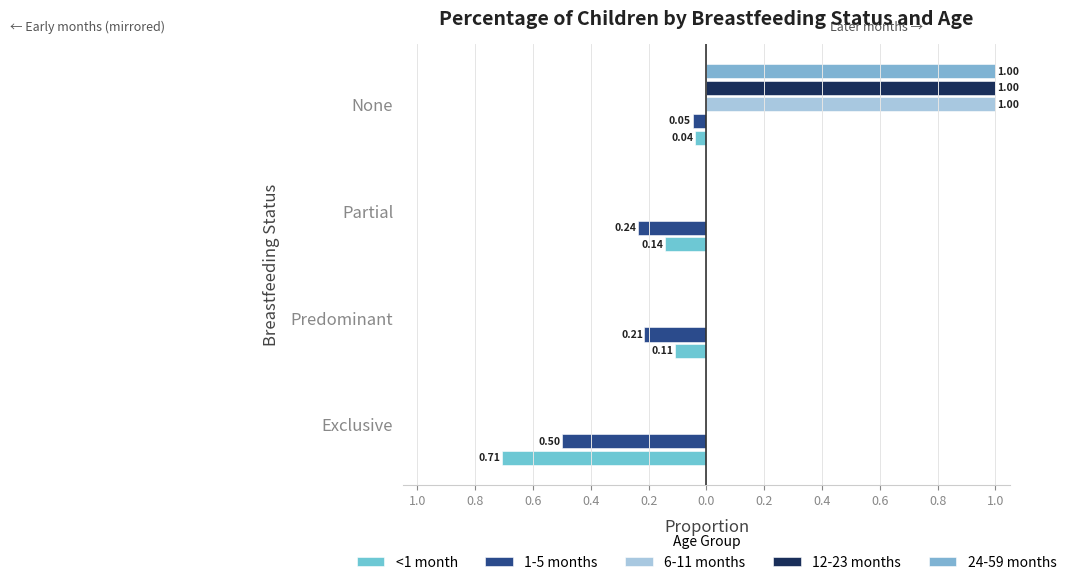

Rank the series by their maximum value, from highest to lowest.

6-11 months, 12-23 months, 24-59 months, <1 month, 1-5 months